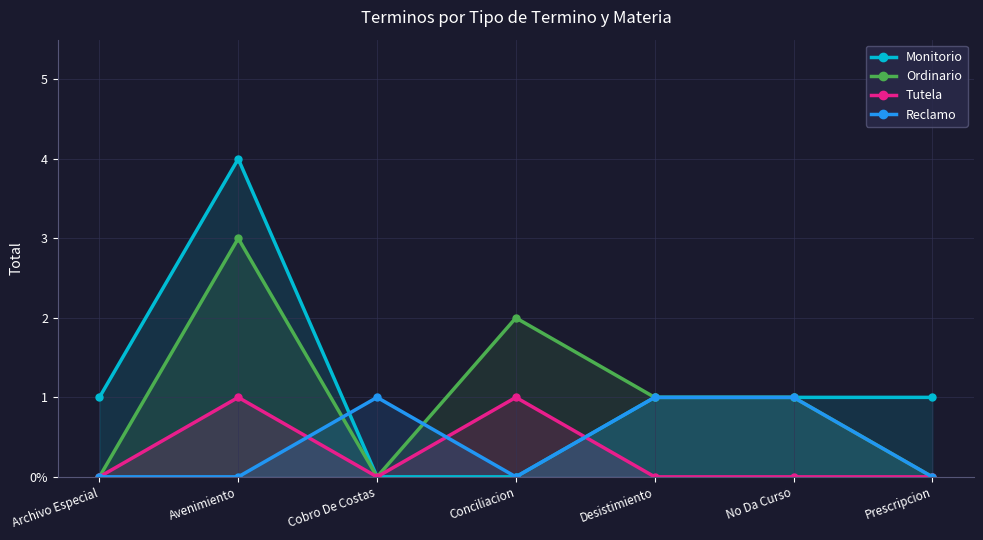

At which label does Tutela reach its peak?

Avenimiento